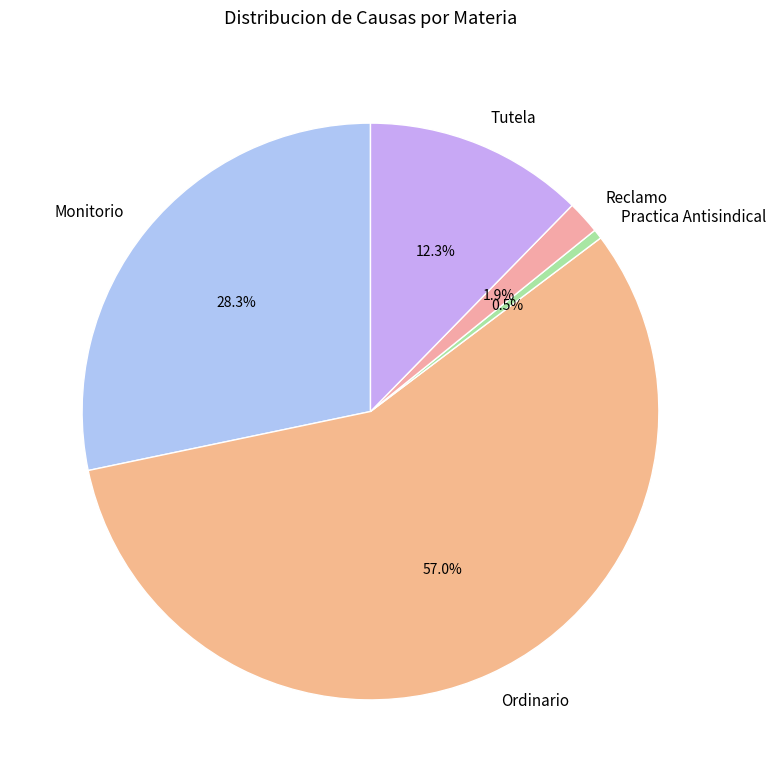

To the nearest percent, what is the difference between the Monitorio and Ordinario slice percentages?

29%